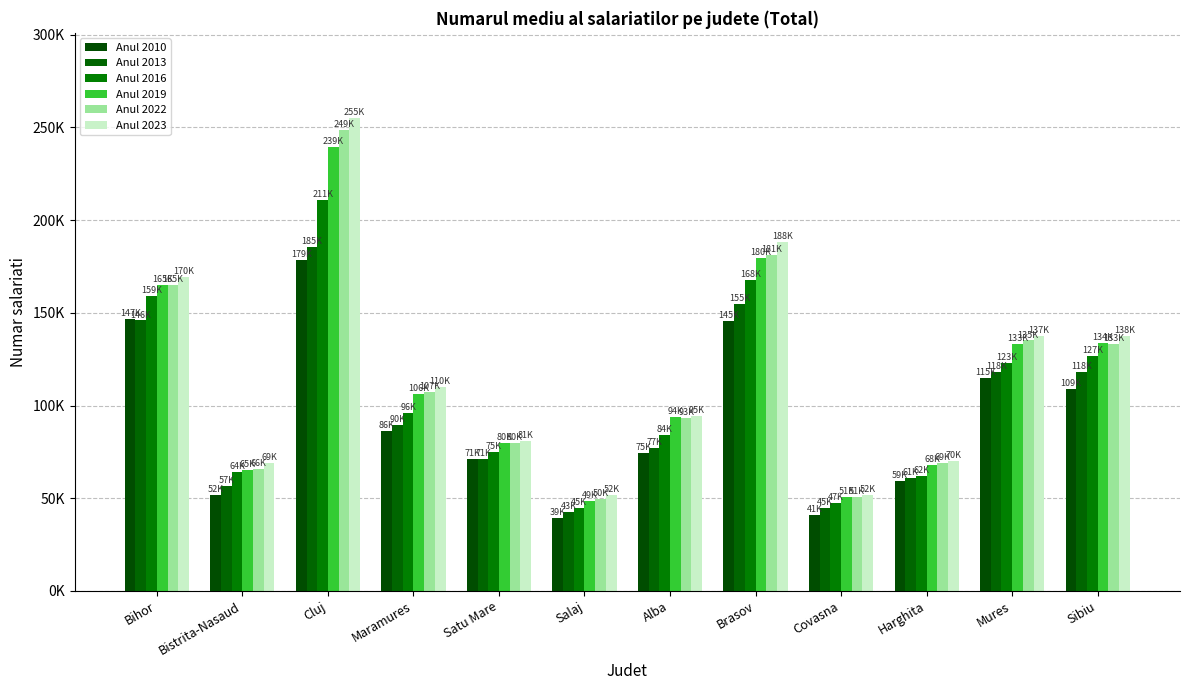

What is the total value across all series at Cluj?

1318006